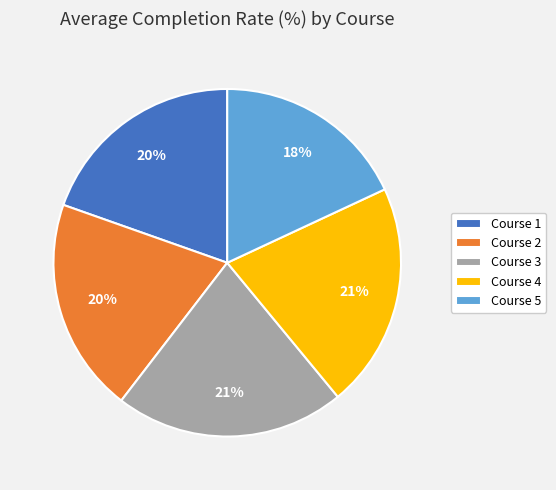

Is there a majority slice in this chart?

No